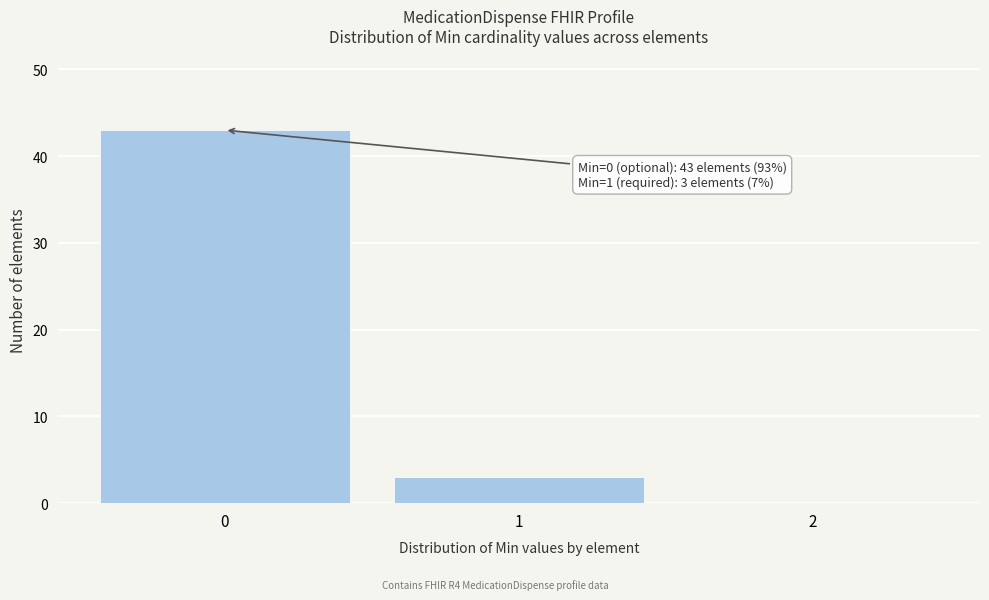

Over which range of the x-axis is the bar tallest?

-0.5 to 0.5